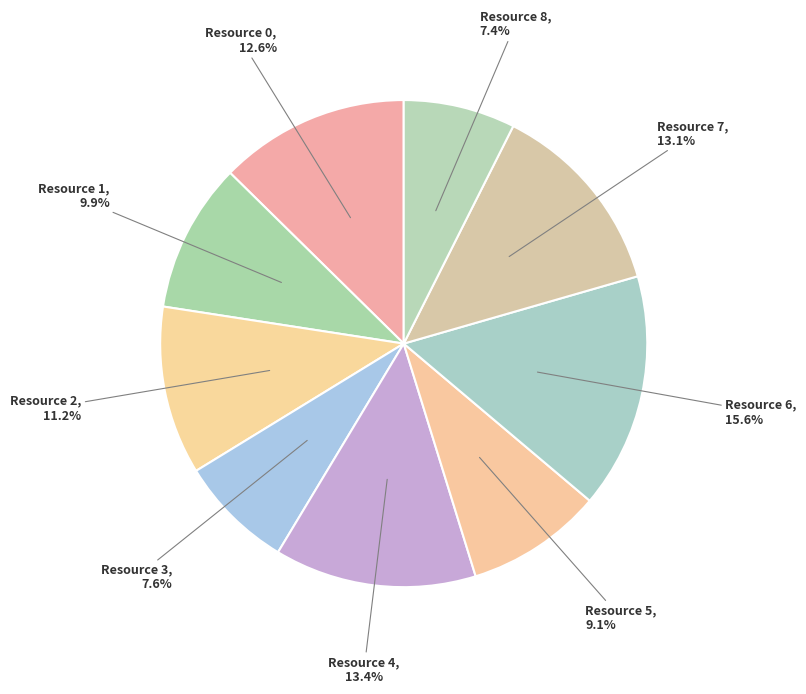

To the nearest percent, what percentage of the pie is Resource 8?

7%